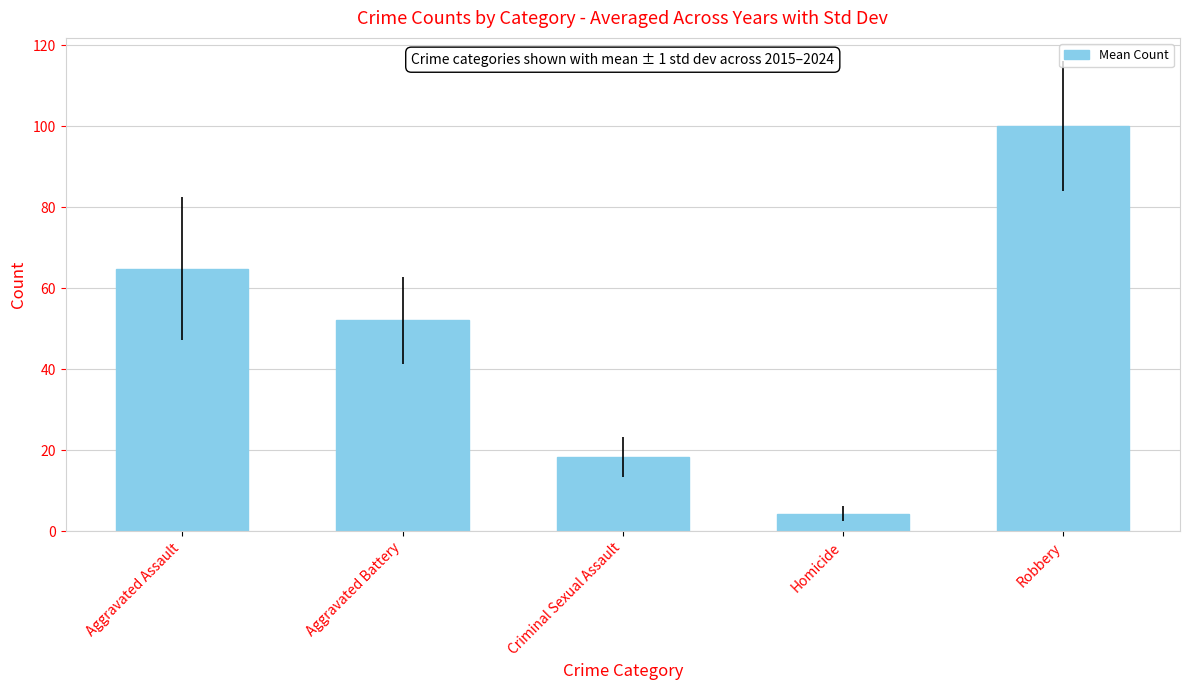

What is the difference between the values at Criminal Sexual Assault and Aggravated Battery?

33.7